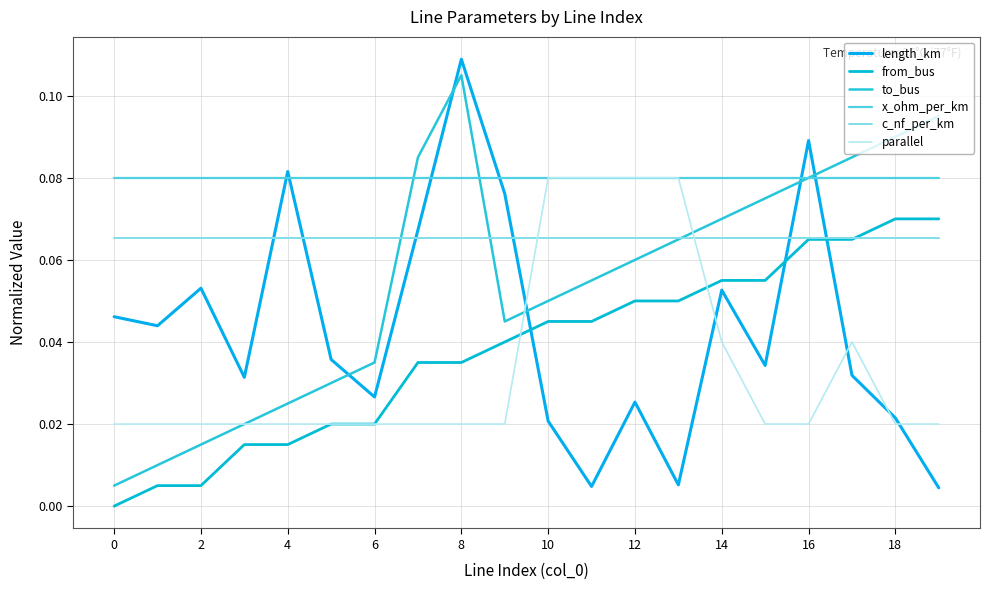

Which series has the largest range (max minus min)?

length_km